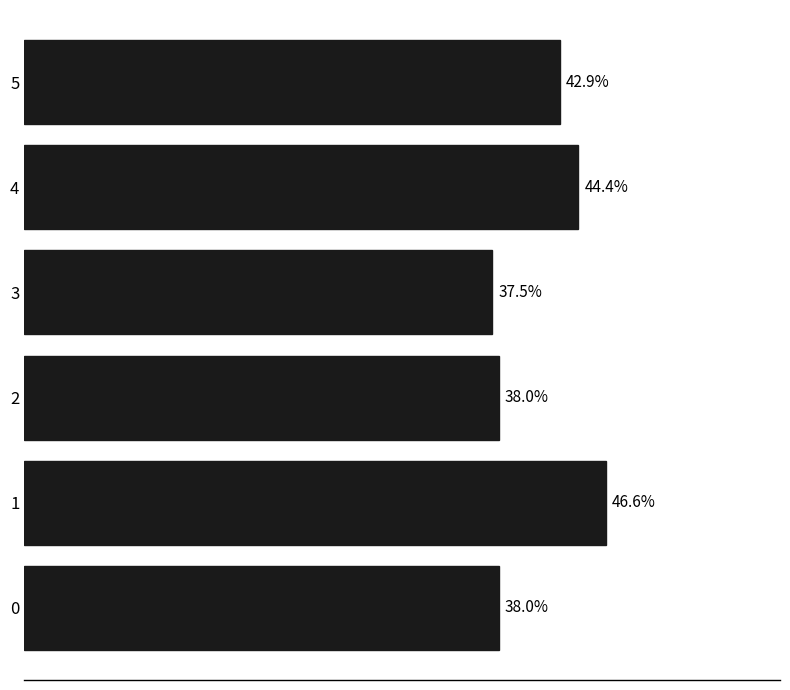

What is the smallest value displayed?

0.4